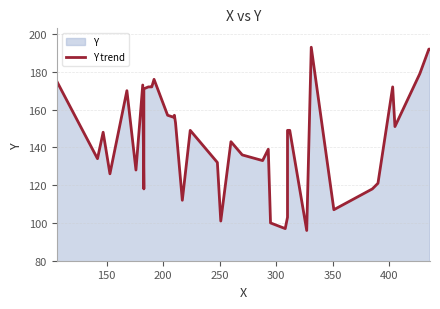

Count the number of categories in the chart.

40